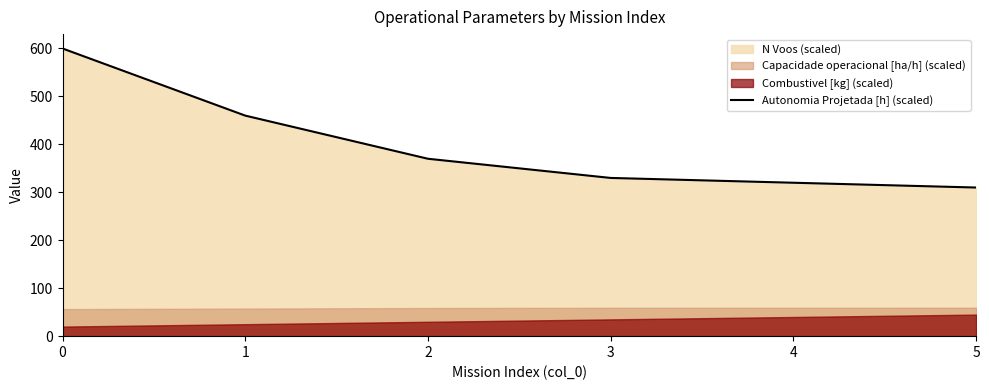

List the labels in order of value, largest first.

0, 1, 2, 3, 4, 5